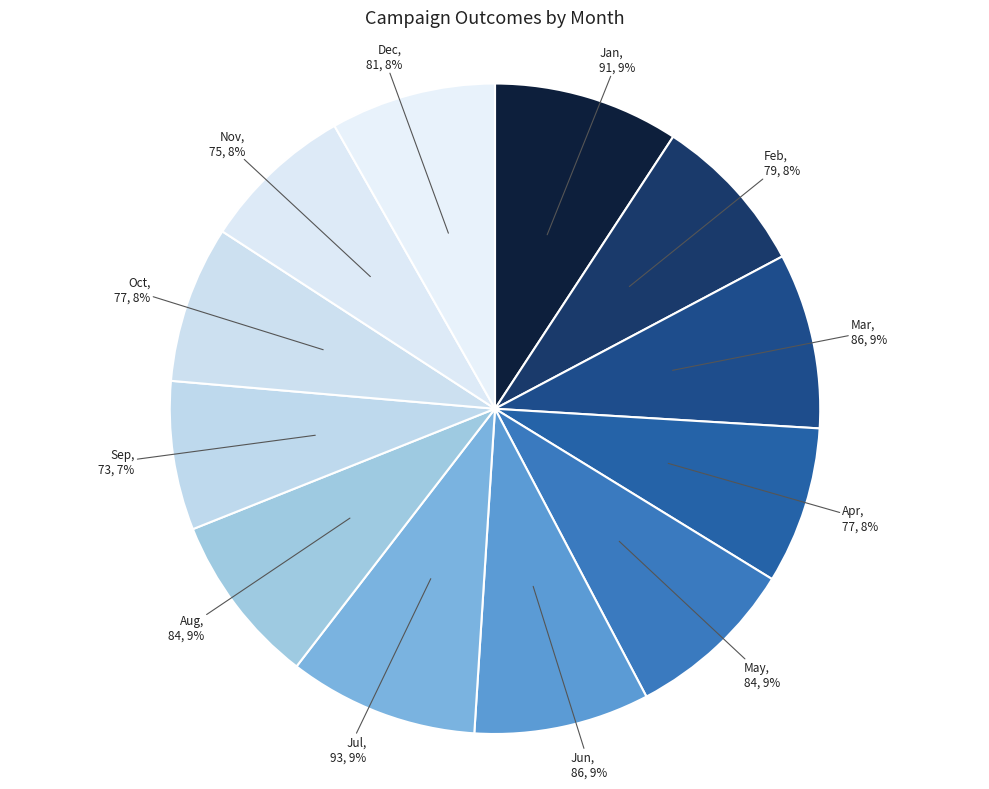

What is the ratio of the value at Oct to the value at Feb?

1.0